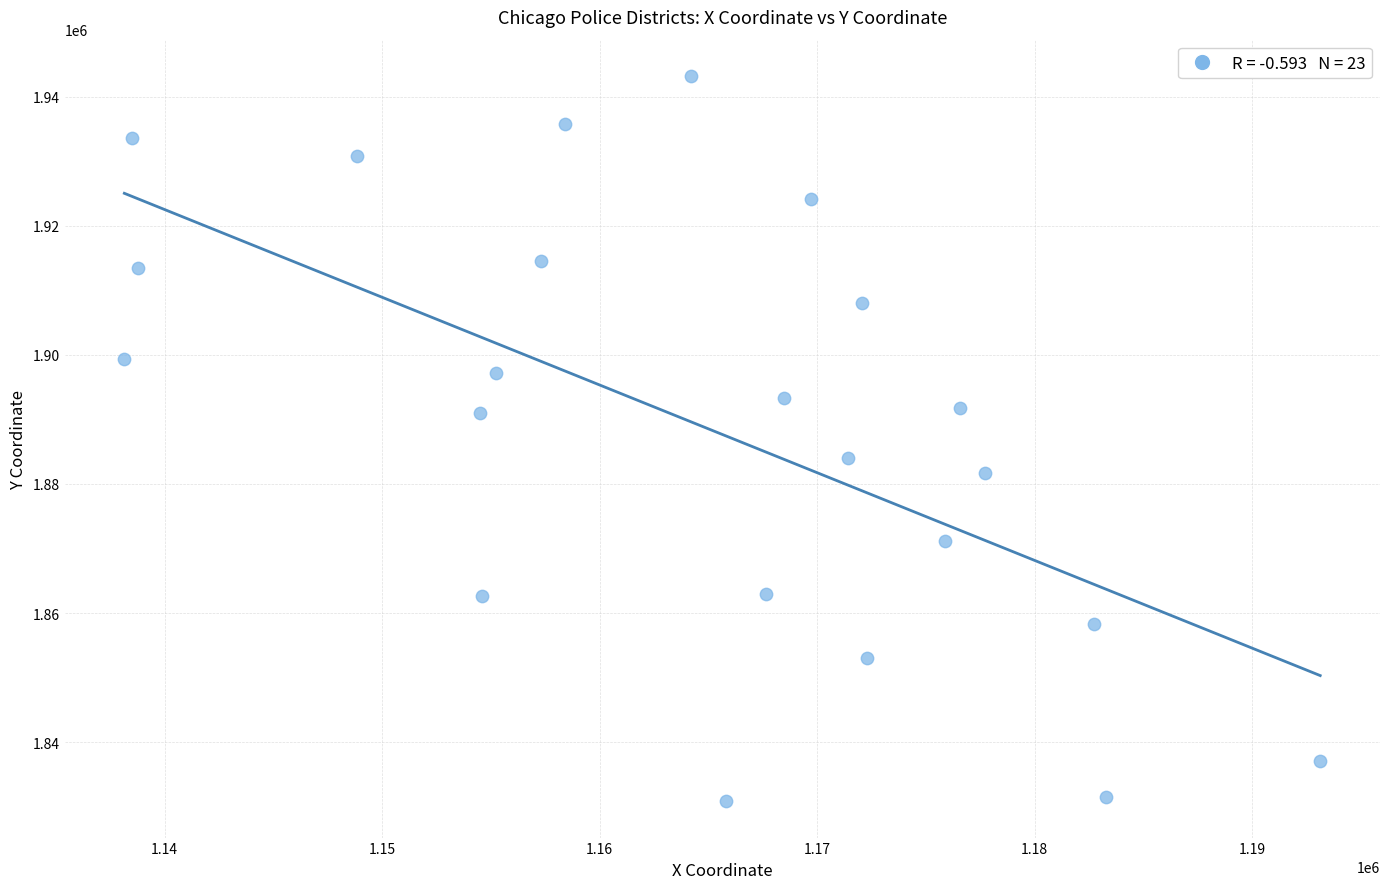

What is the range of Y values (max minus min)?

112348.1